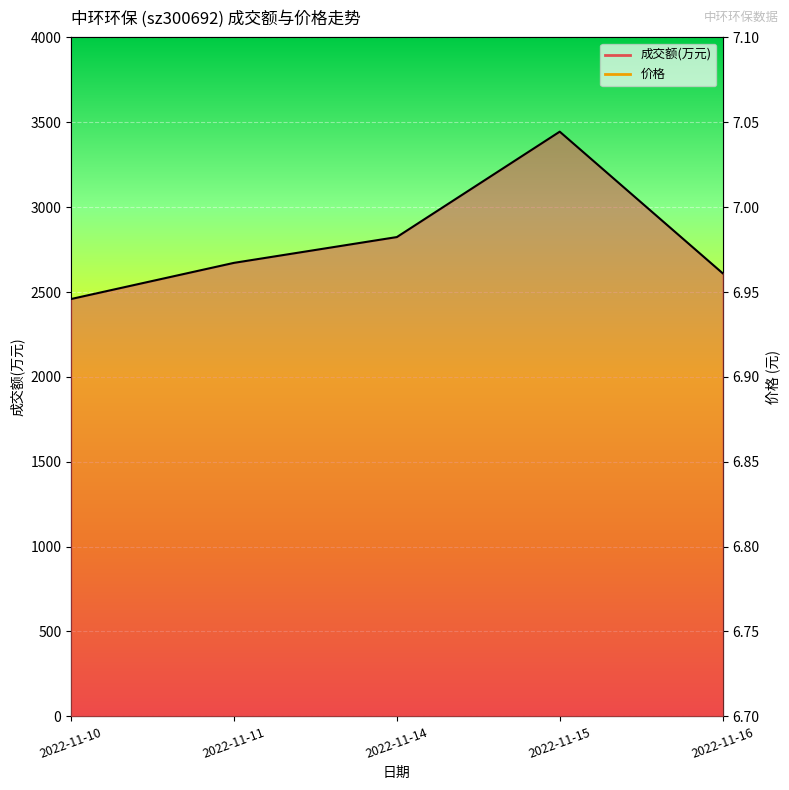

True or false: 价格 has a value of 9.5 at 2022-11-15.

False